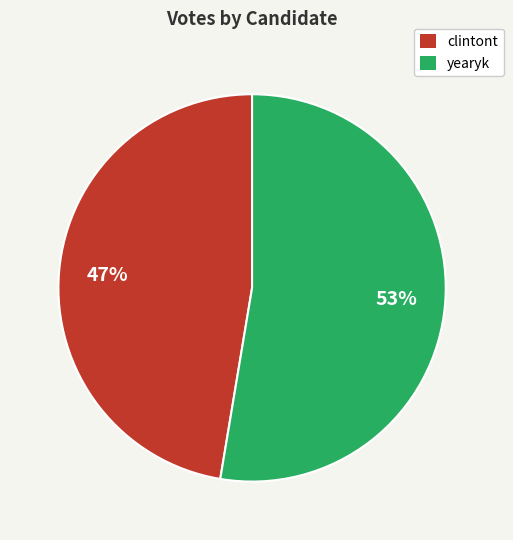

The clintont slice represents 47% of the pie. True or false?

True